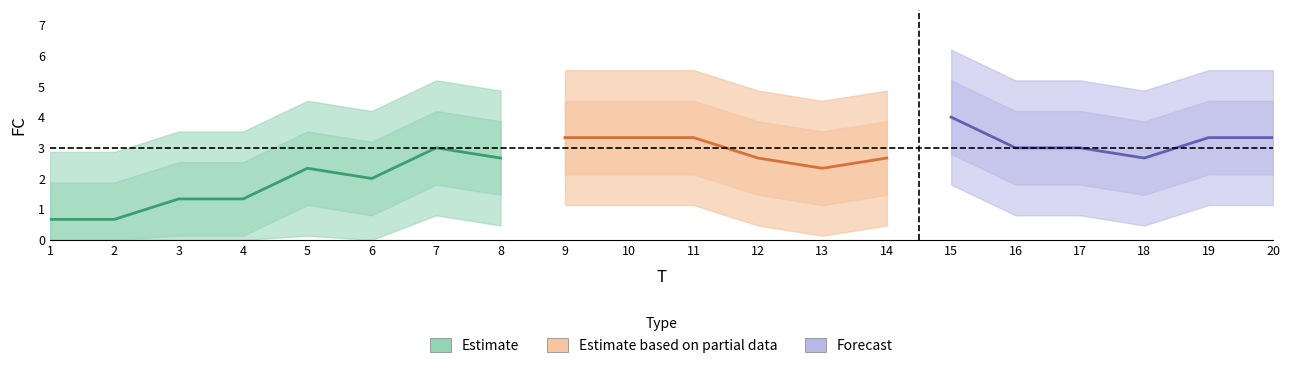

What is the sum of the values at 13 and 11?

6